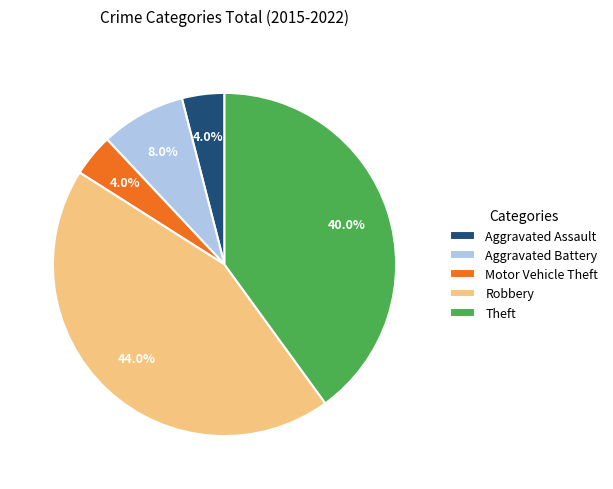

How many segments does this pie chart have?

5